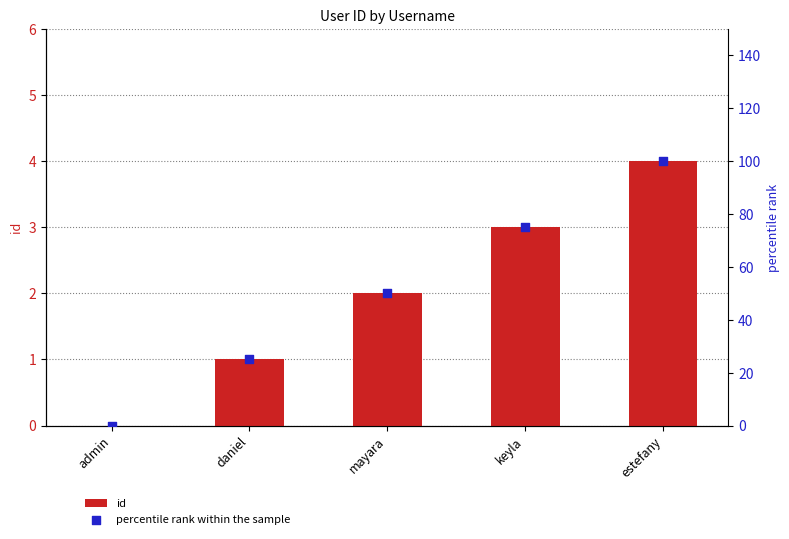

Is the value of id at daniel greater than the value of percentile rank within the sample at estefany?

No